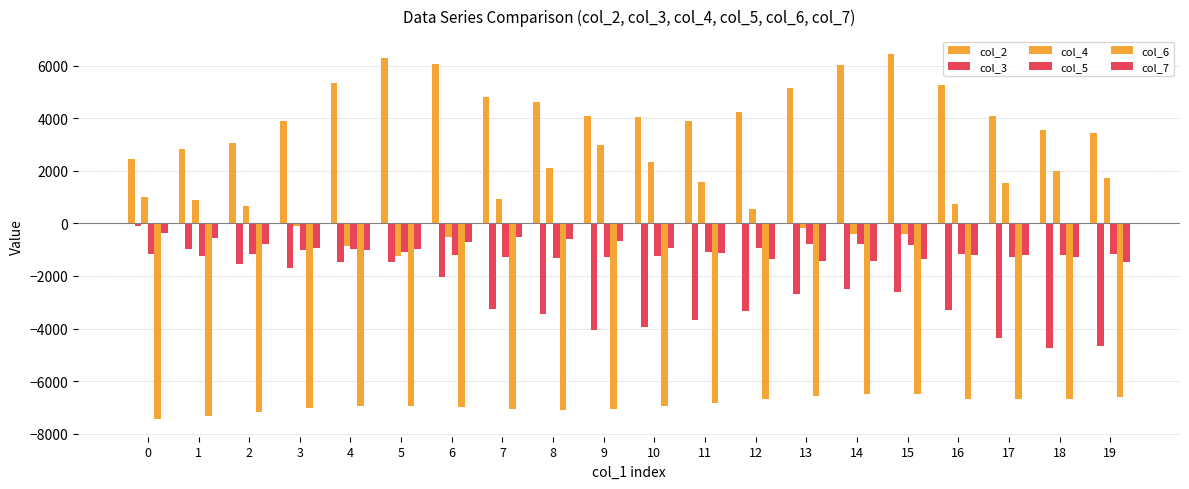

Rank the series by their maximum value, from lowest to highest.

col_6, col_5, col_7, col_3, col_4, col_2